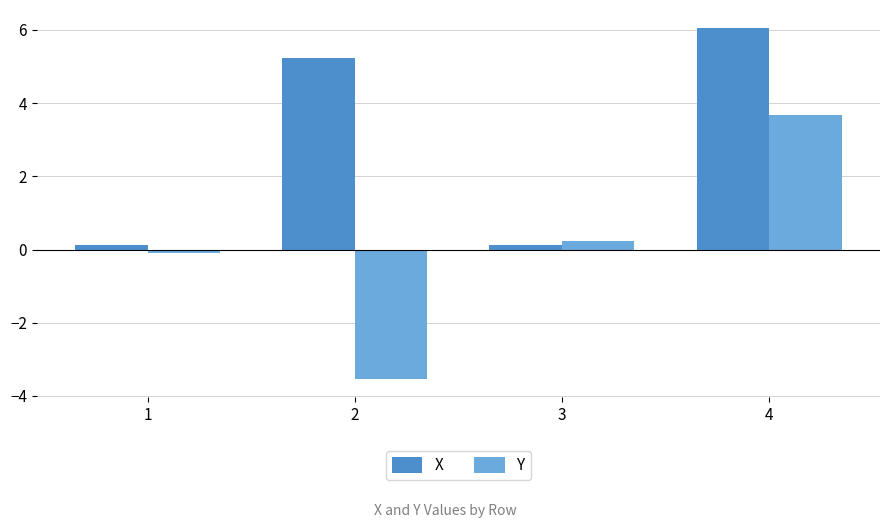

Is it true that Y equals -0.1 at 1?

True